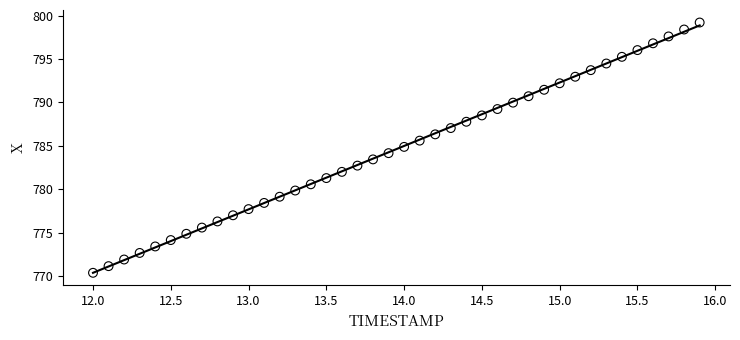

What is the range of X values (max minus min)?

3.9